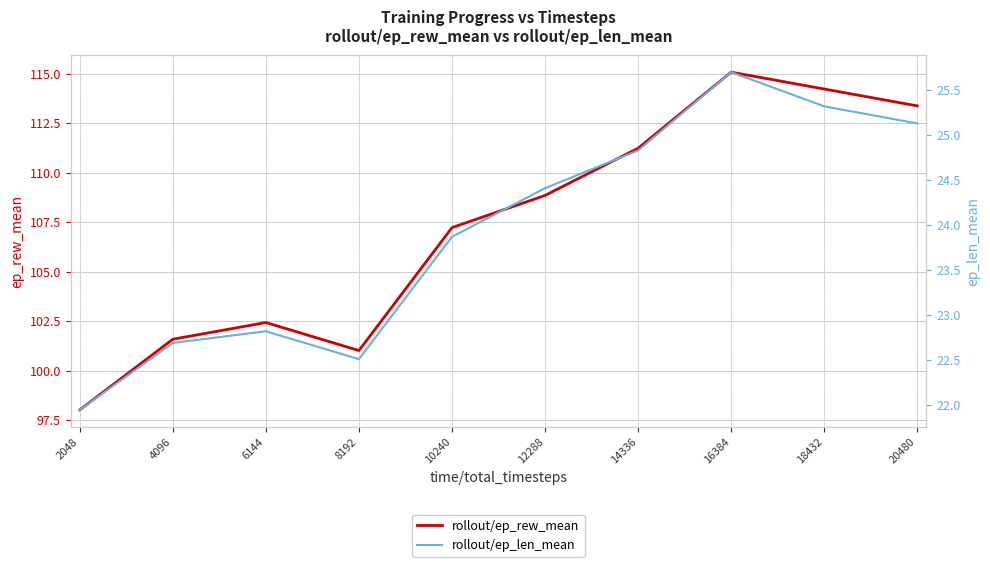

At which category is the sum across all series the highest?

16384